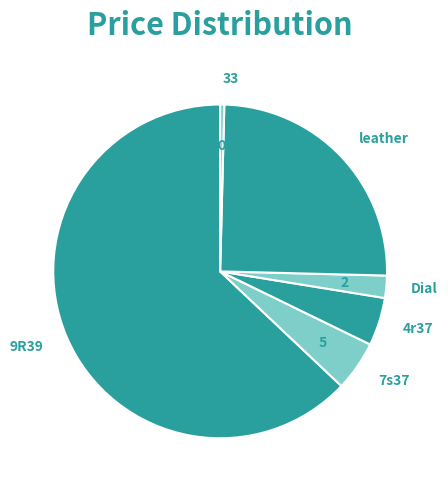

How many segments does this pie chart have?

6